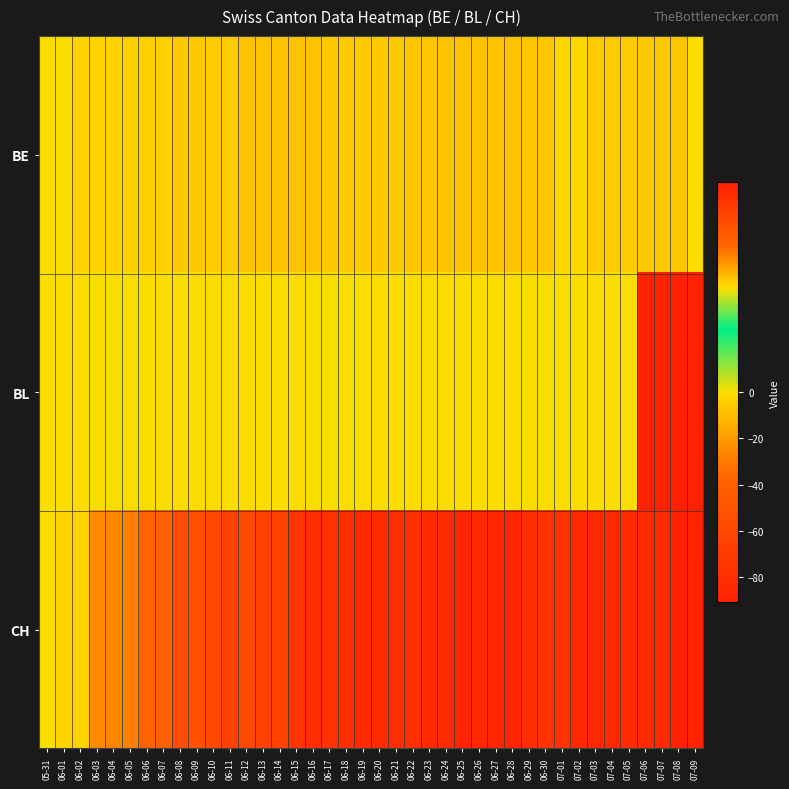

How many distinct data groups are displayed?

3